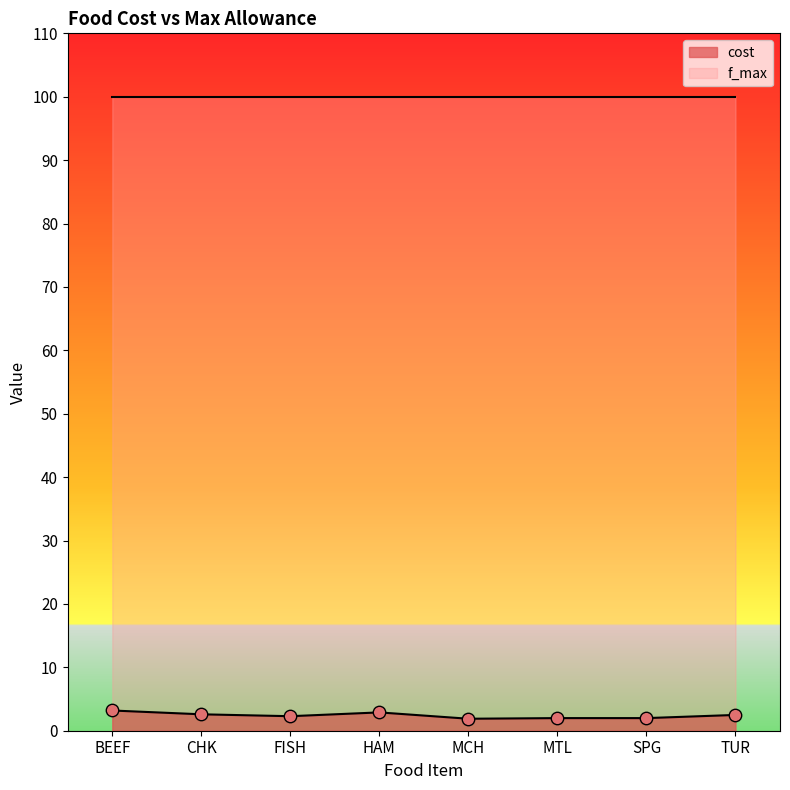

Approximately how many times larger is the value at HAM compared to BEEF?

0.9